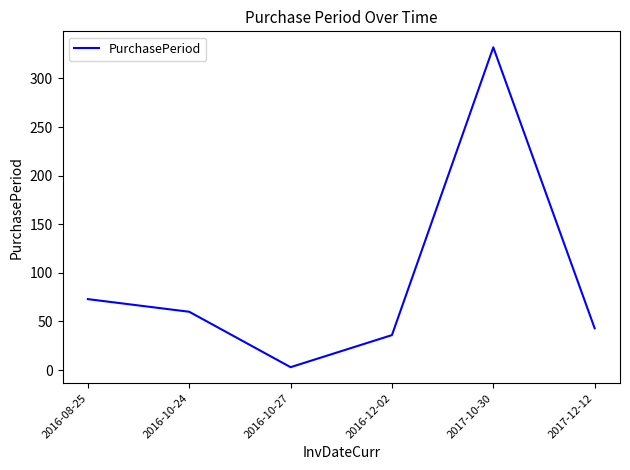

What is the minimum value shown in the chart?

3